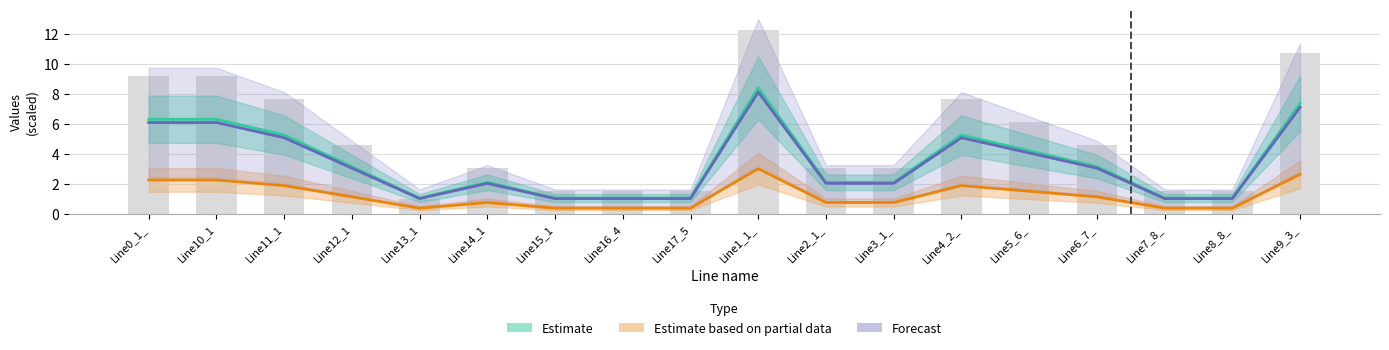

List the labels in order of pf_q_c_from_mvar value, largest first.

Line1_1_, Line9_3_, Line0_1_, Line10_1, Line4_2_, Line11_1, Line5_6_, Line6_7_, Line12_1, Line14_1, Line2_1_, Line3_1_, Line8_8_, Line16_4, Line17_5, Line7_8_, Line15_1, Line13_1